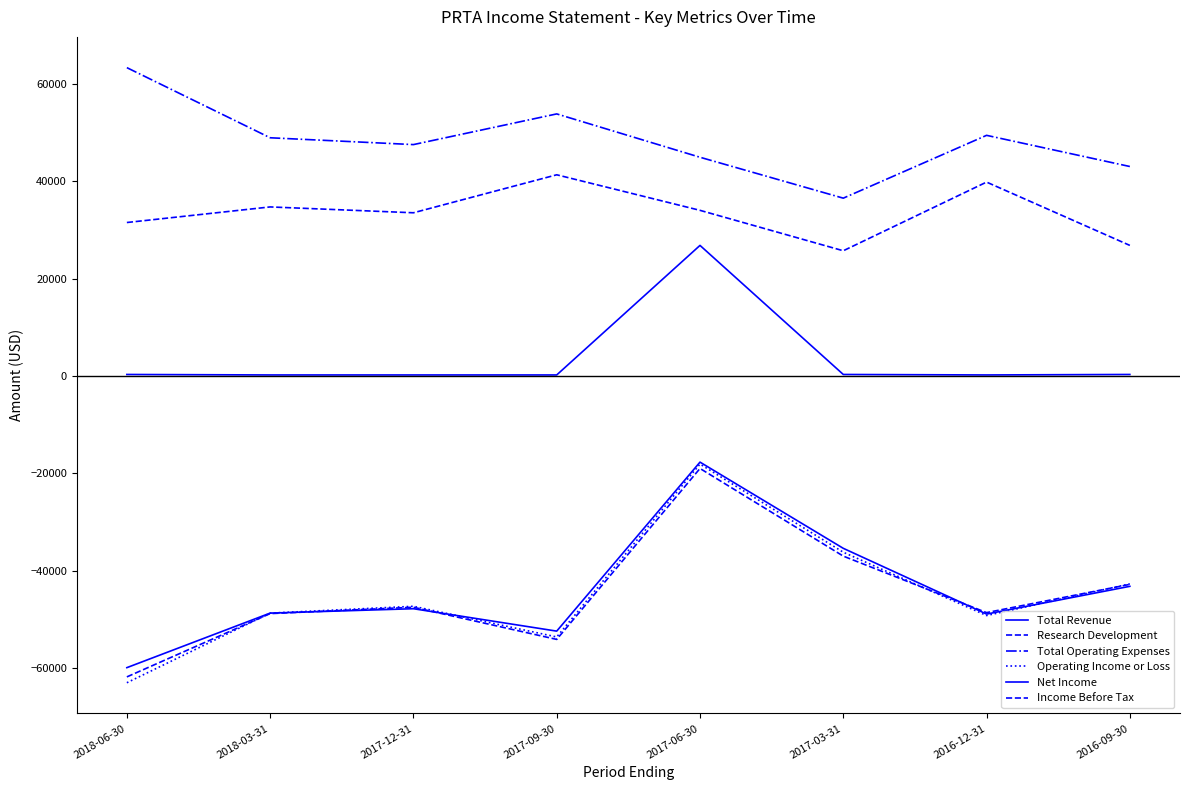

What is the label of the 6th point from the right?

2017-12-31